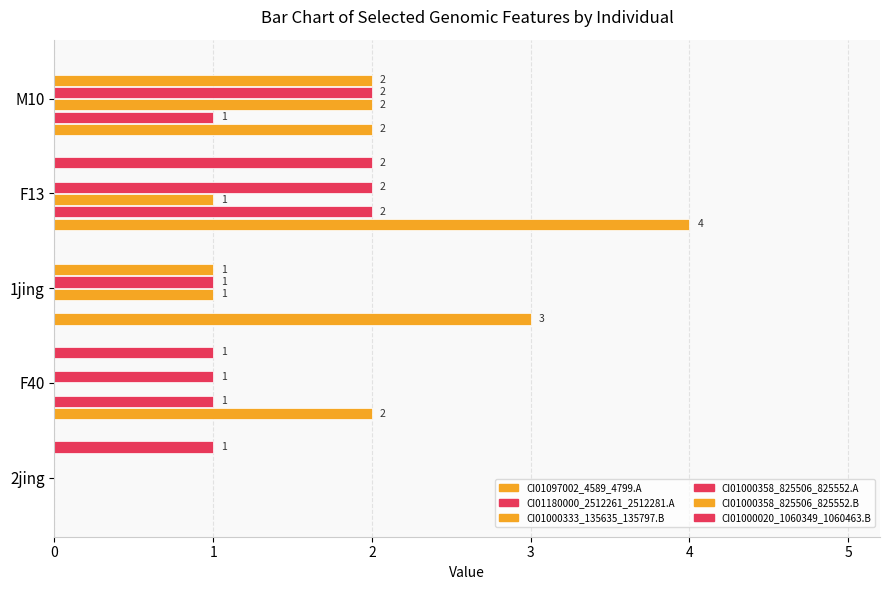

How many data points does each series have?

5